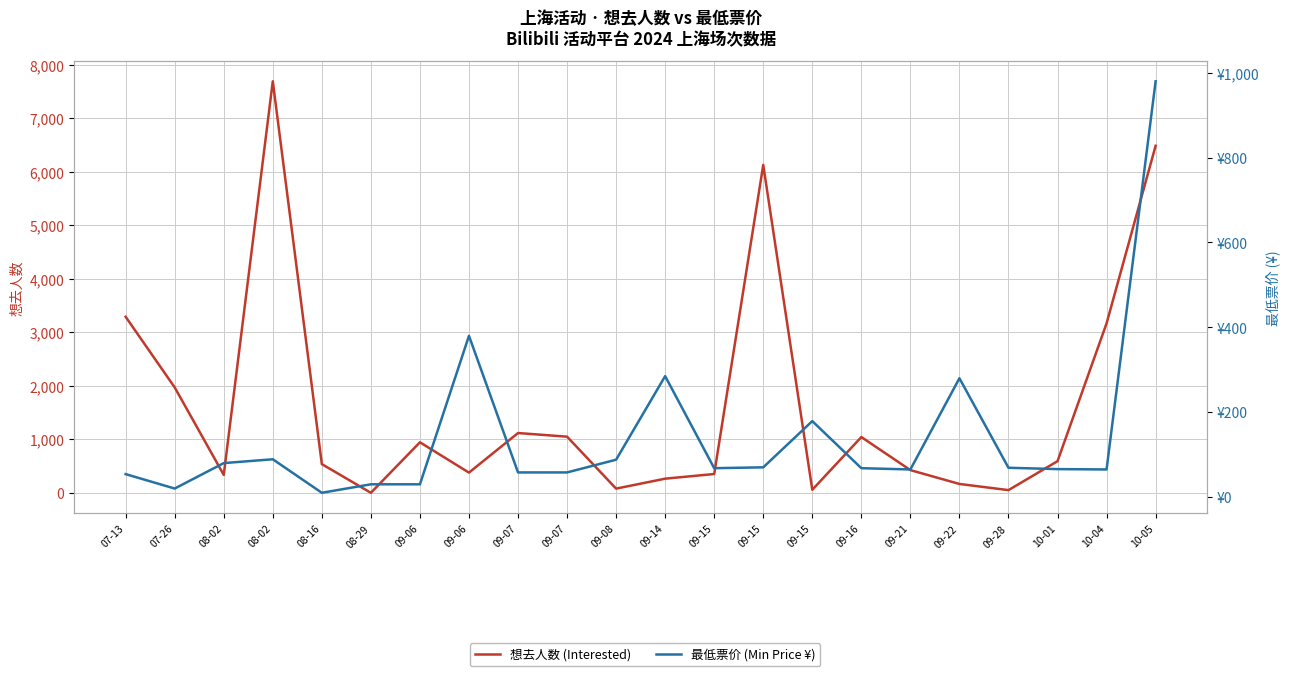

What is the label of the 19th point from the left?

09-28